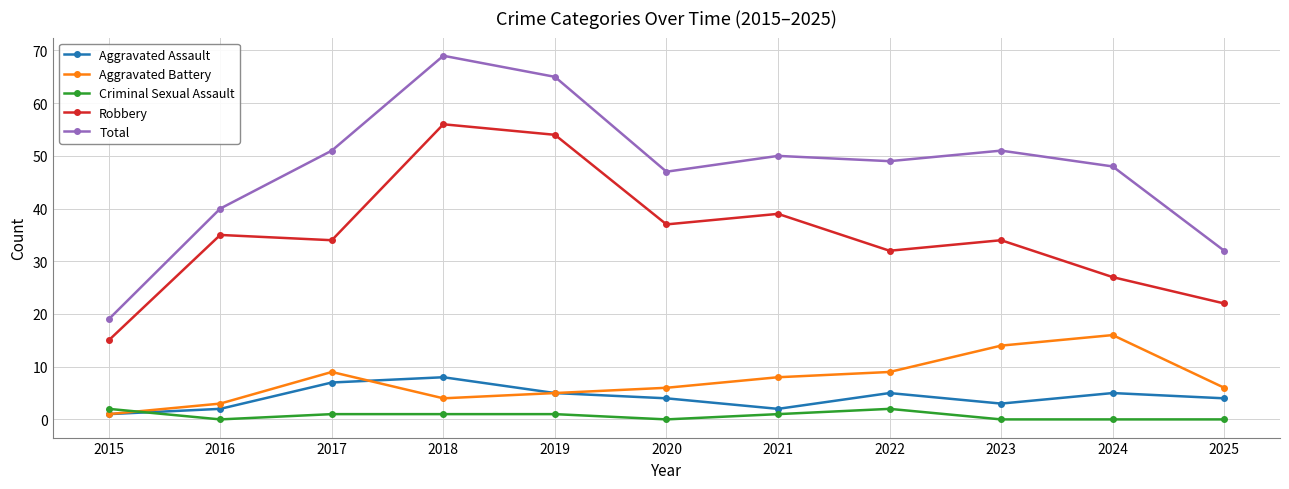

The value of Aggravated Battery at 2019 is 5. True or false?

True